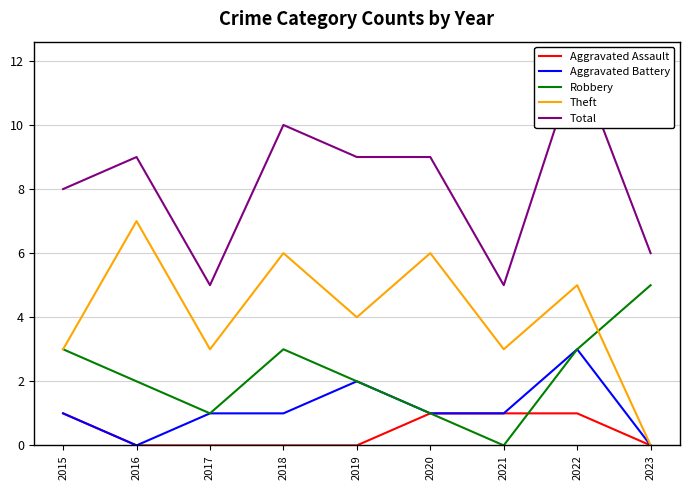

The Theft series shows 3 at 2021. True or false?

True